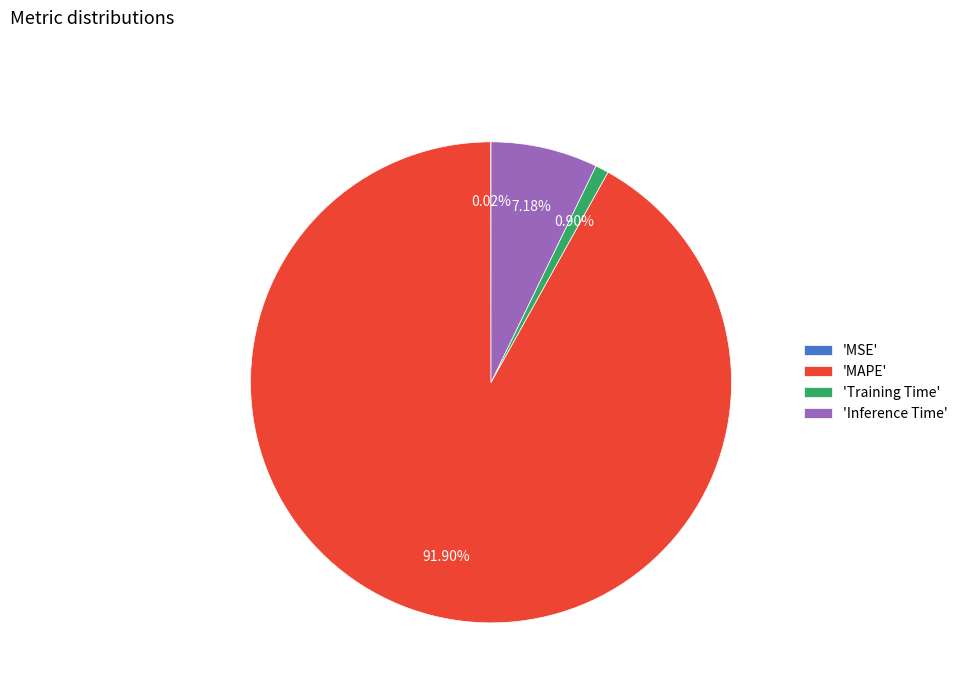

Is the sum of 'Inference Time' and 'MAPE' greater than half?

Yes